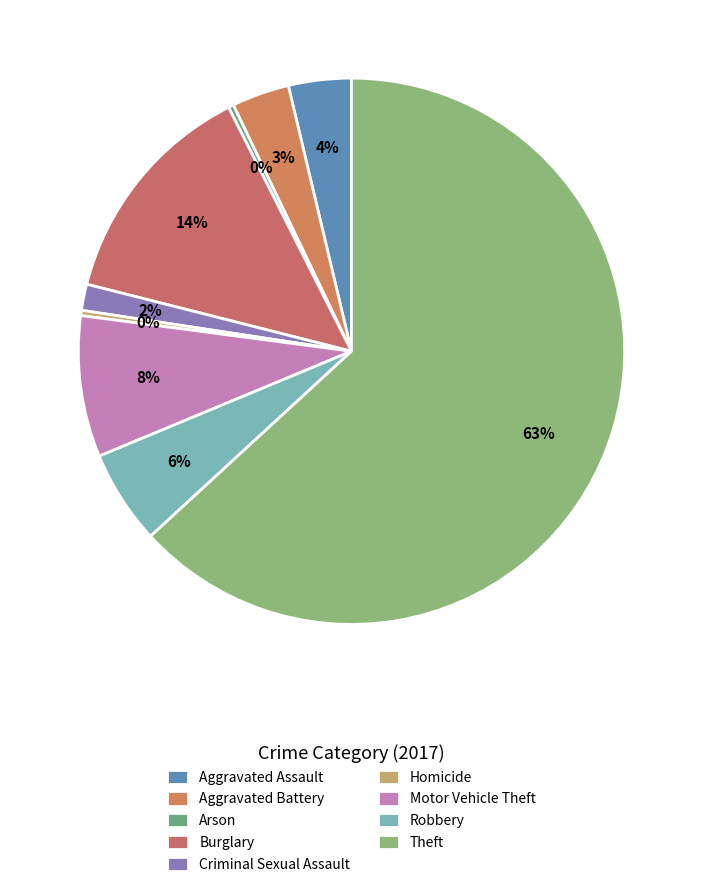

Which slice represents more than half of the pie?

Theft